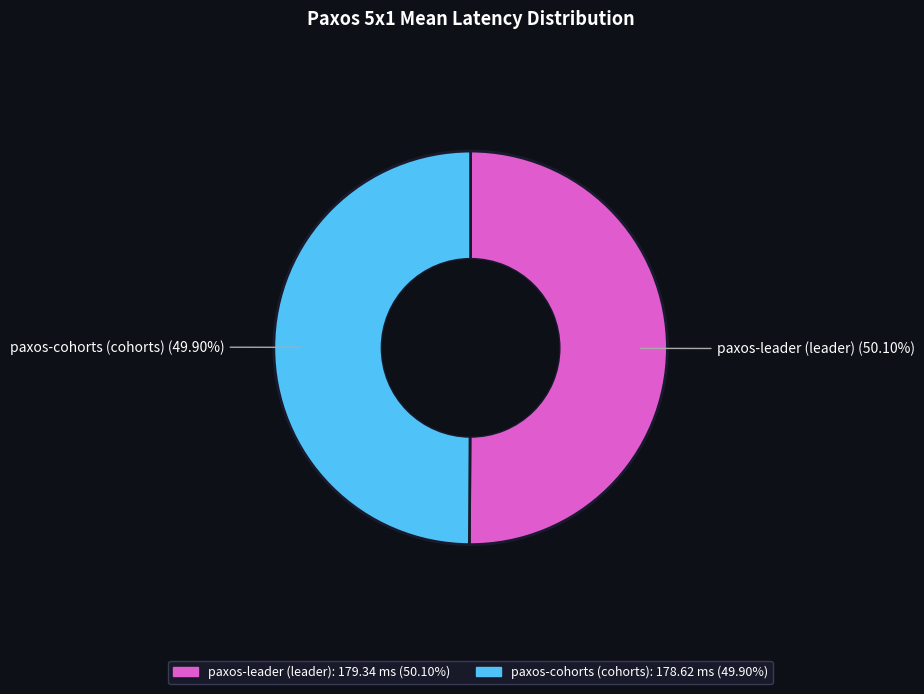

What is the ratio of the value at paxos-cohorts (cohorts) to the value at paxos-leader (leader)?

1.0